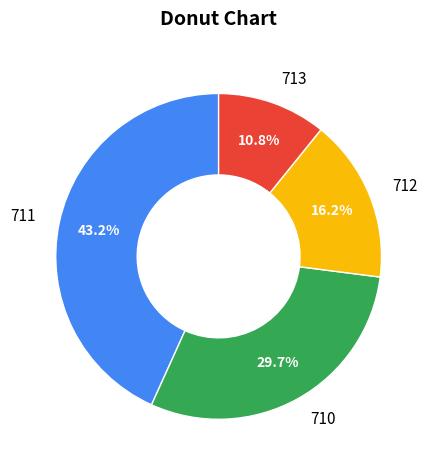

To the nearest percent, what is the average slice percentage?

25%